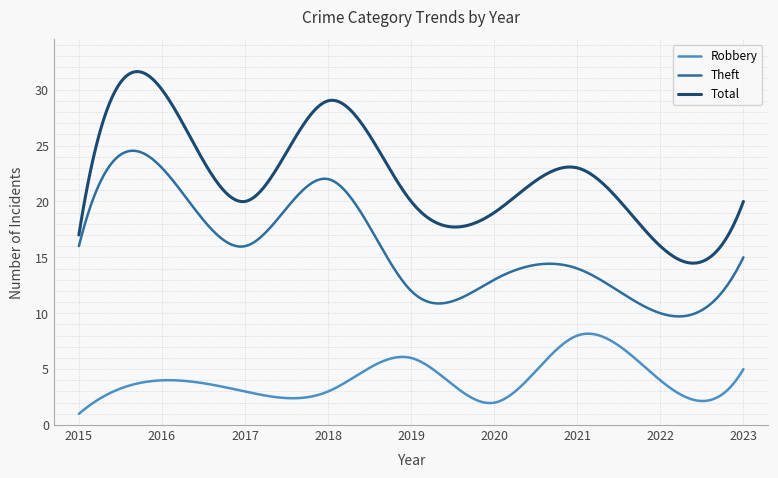

Is this an area chart (filled region under the line)?

No